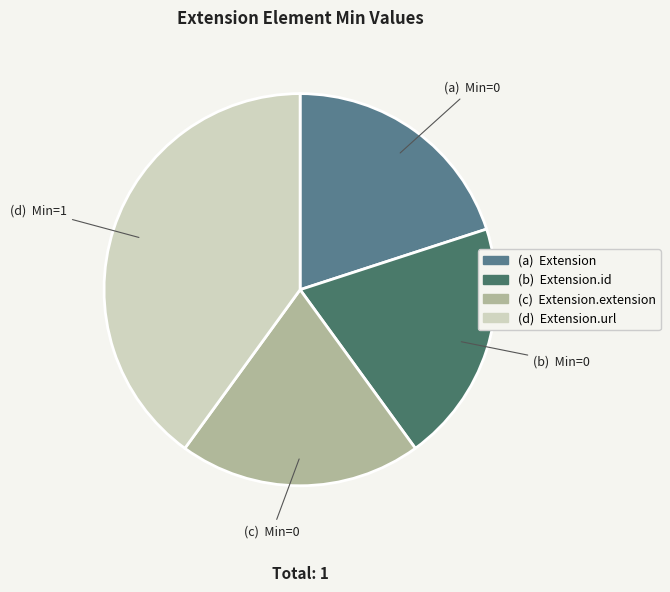

How many slices are in this pie chart?

4